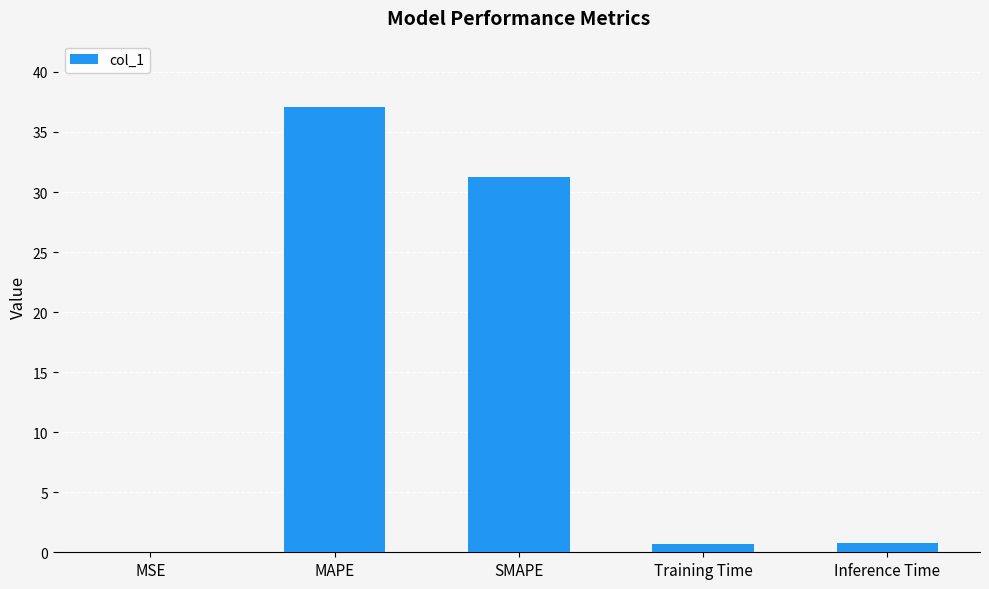

At which category does the chart reach its peak across all series?

MAPE